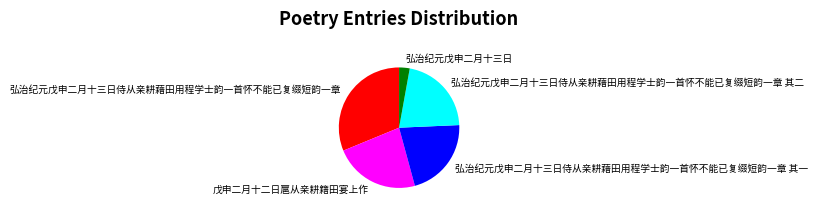

Is the sum of 弘治纪元戊申二月十三日 and 弘治纪元戊申二月十三日侍从亲耕藉田用程学士韵一首怀不能已复缀短韵一章 其一 greater than half?

No